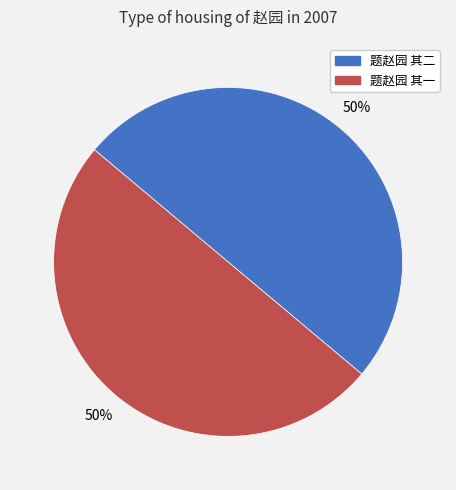

What is the ratio of the value at 题赵园 其二 to the value at 题赵园 其一?

1.0